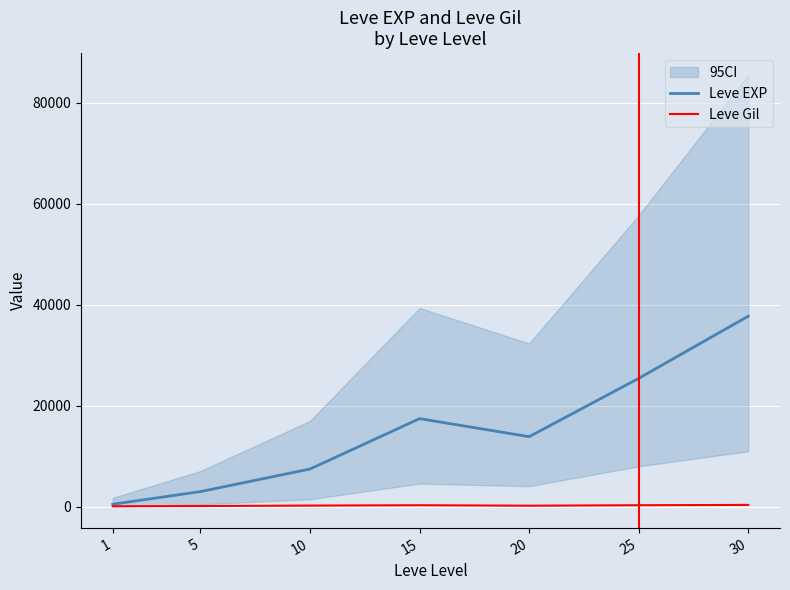

At which category does Leve EXP reach its first local peak?

15